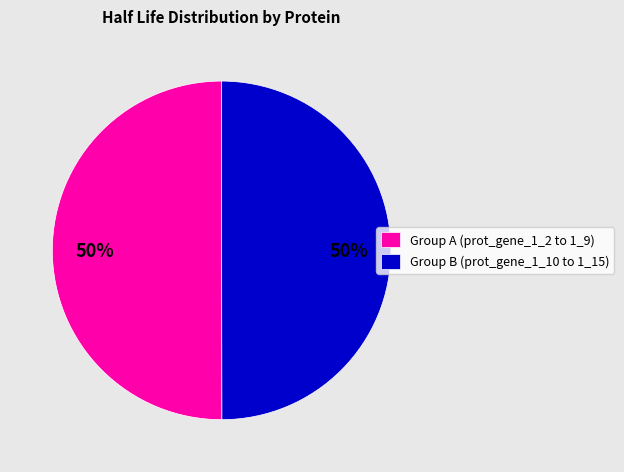

What is the ratio of the value at Group B (prot_gene_1_10 to 1_15) to the value at Group A (prot_gene_1_2 to 1_9)?

1.0